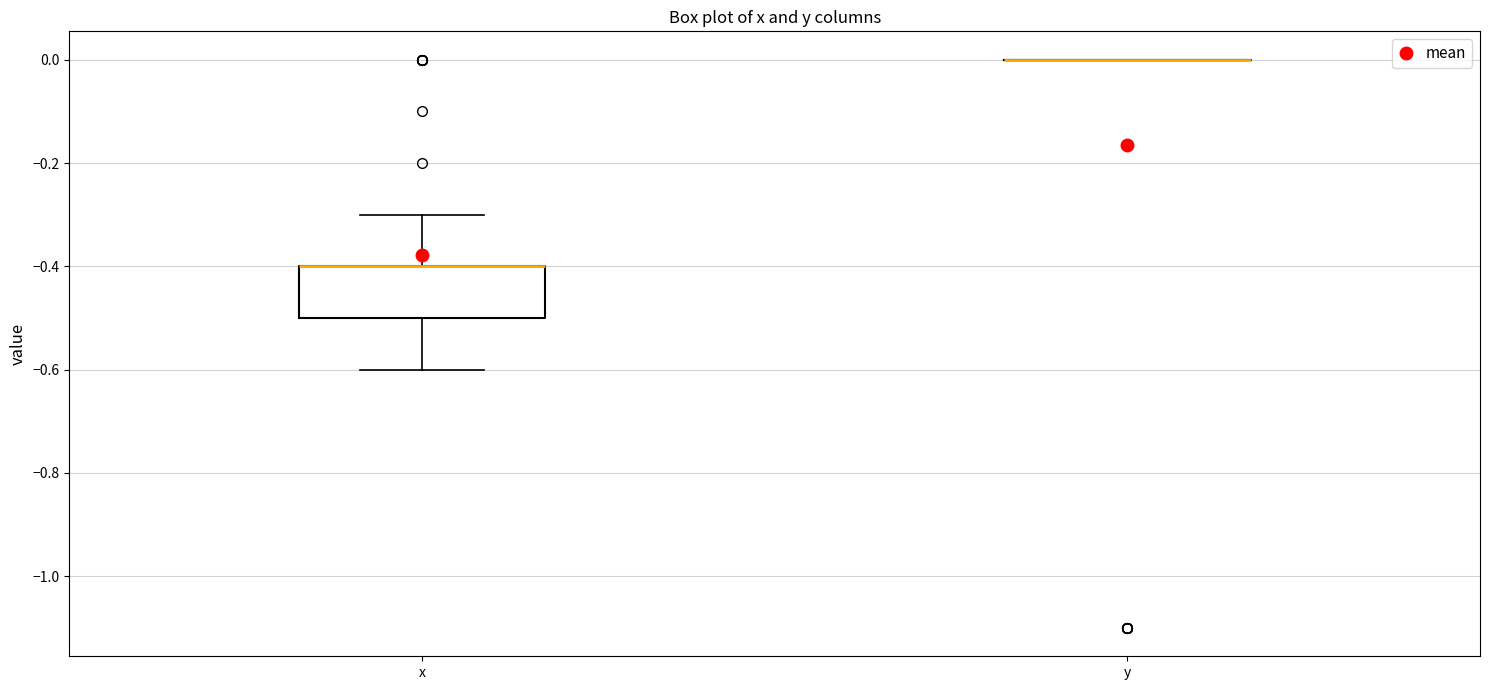

Where does the lower whisker of the box for x end on the y-axis? The values are not printed on the chart, so give them approximately, as read against the axis.

-0.6